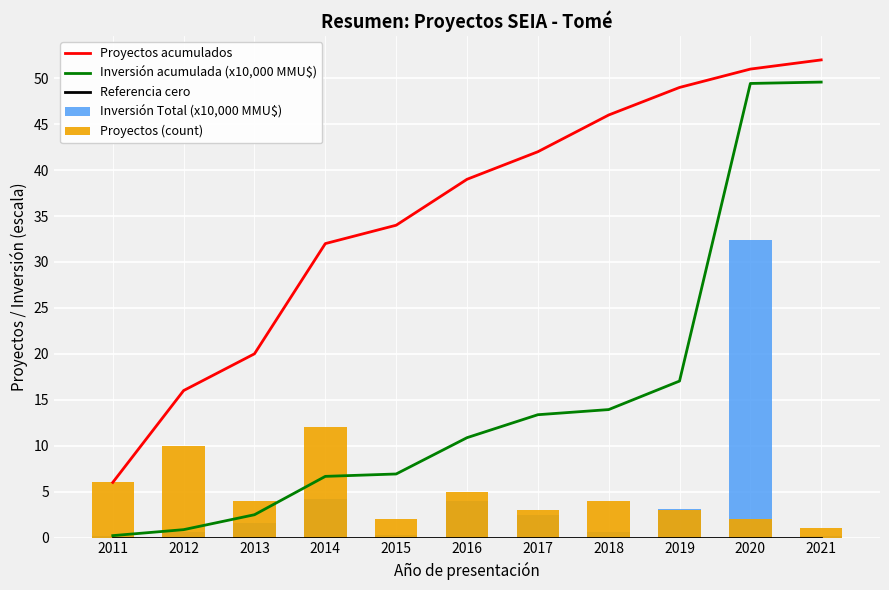

What is the lowest value of the Proyectos acumulados series?

6.0